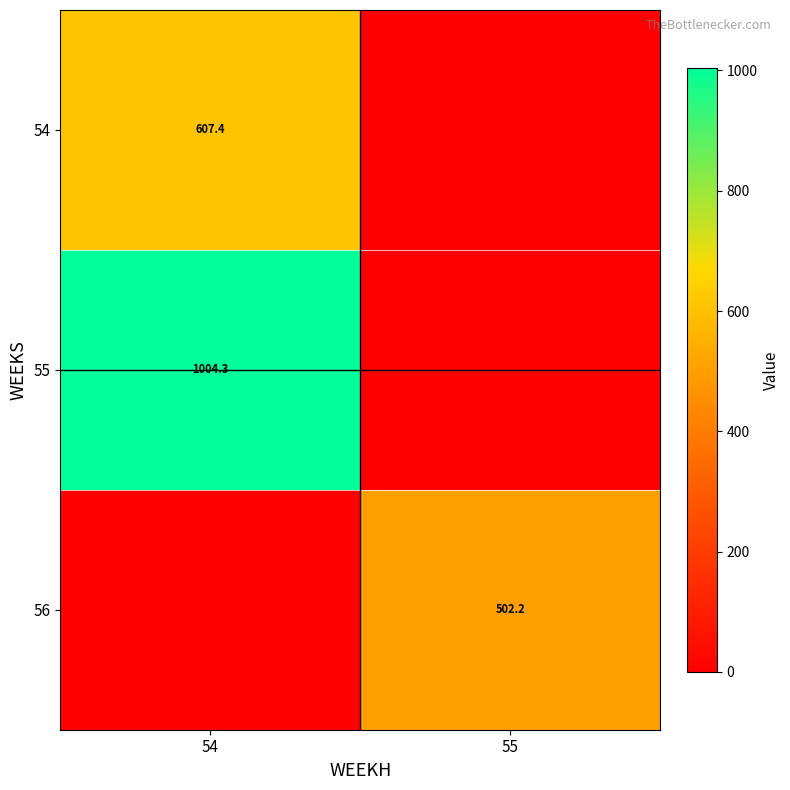

The value of 54 at 54 is 607.4. True or false?

True